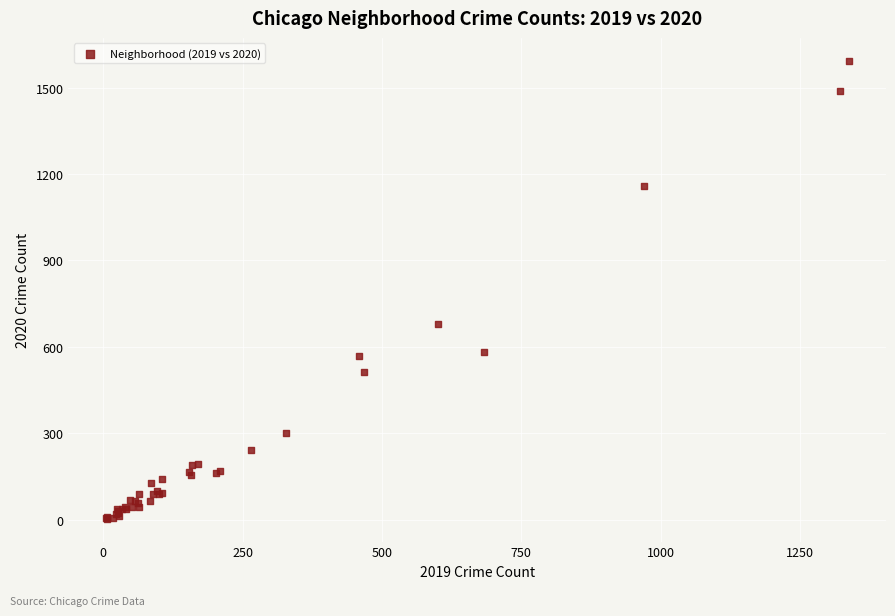

What Y value in the scatter plot is closest to 798?

678